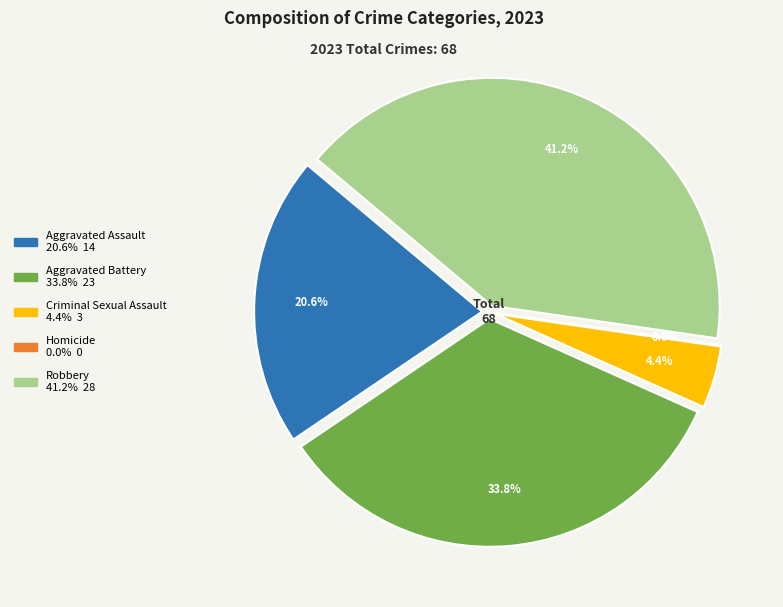

What is the ratio of the value at Criminal Sexual Assault to the value at Aggravated Battery?

0.1